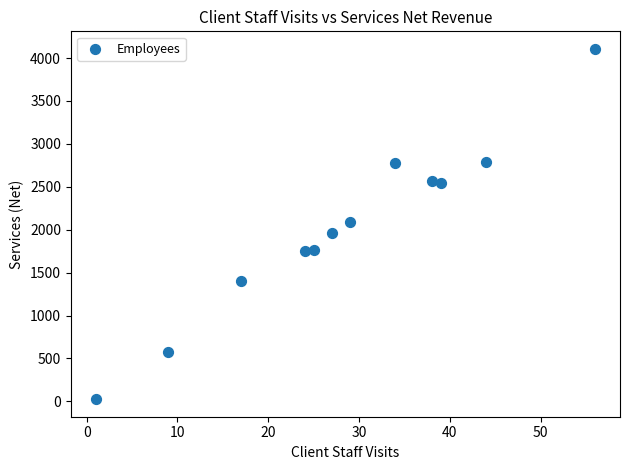

What is the range of X values (max minus min)?

55.0